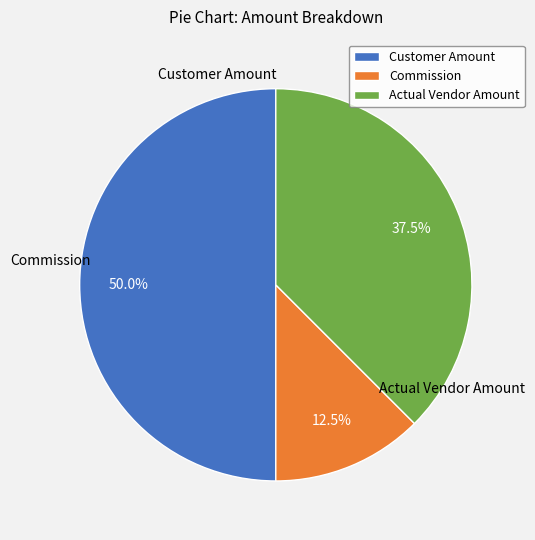

What percentage is the Customer Amount slice, to the nearest percent?

50%